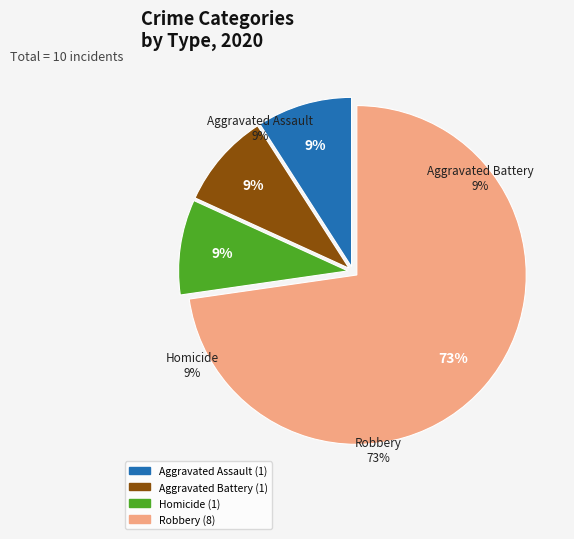

To the nearest percent, what percentage of the pie is Robbery?

73%